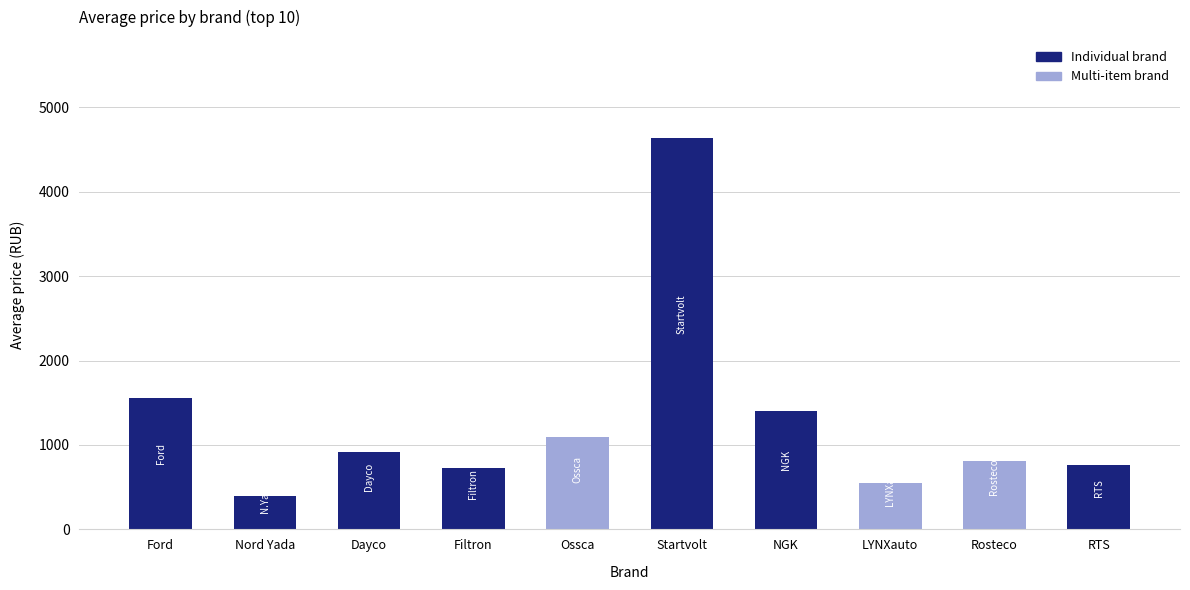

How many bars are there in total?

10